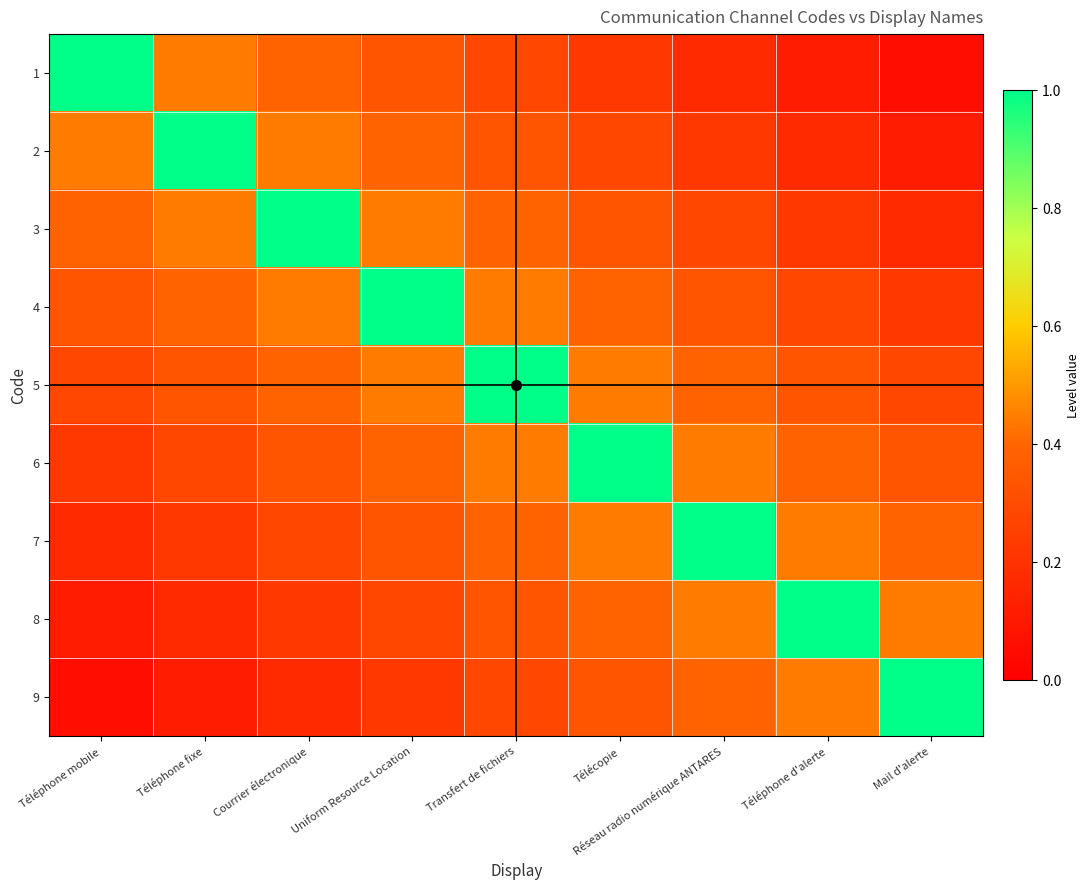

Which has a higher value, Réseau radio numérique ANTARES or Téléphone mobile?

Téléphone mobile